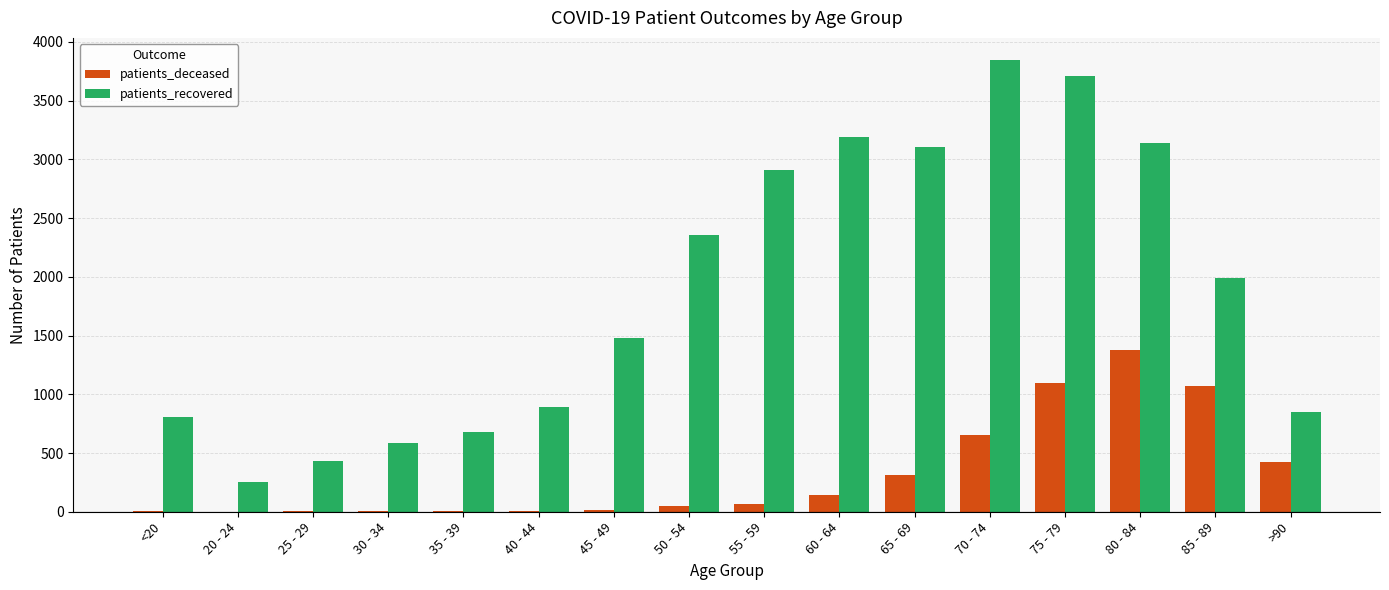

What is the maximum value for patients_recovered?

3842